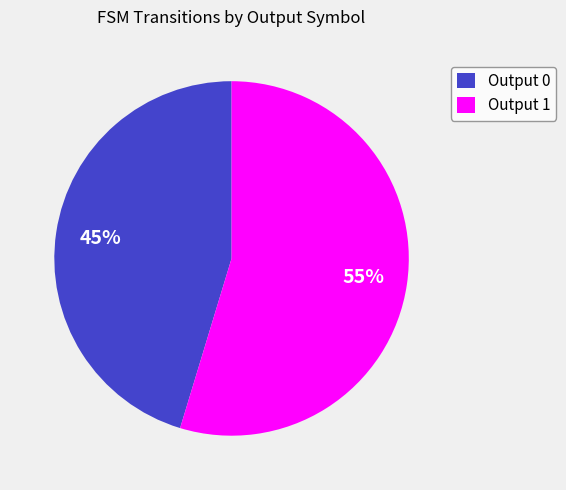

To the nearest percent, what is the combined percentage of Output 0 and Output 1?

100%